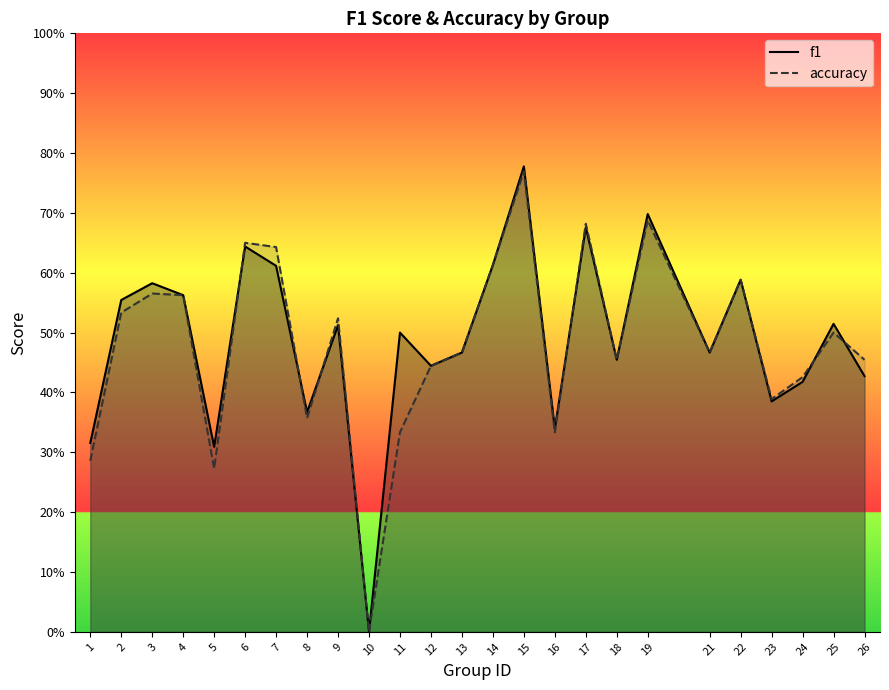

What is the sum of the f1 values at 1 and 4?

0.9